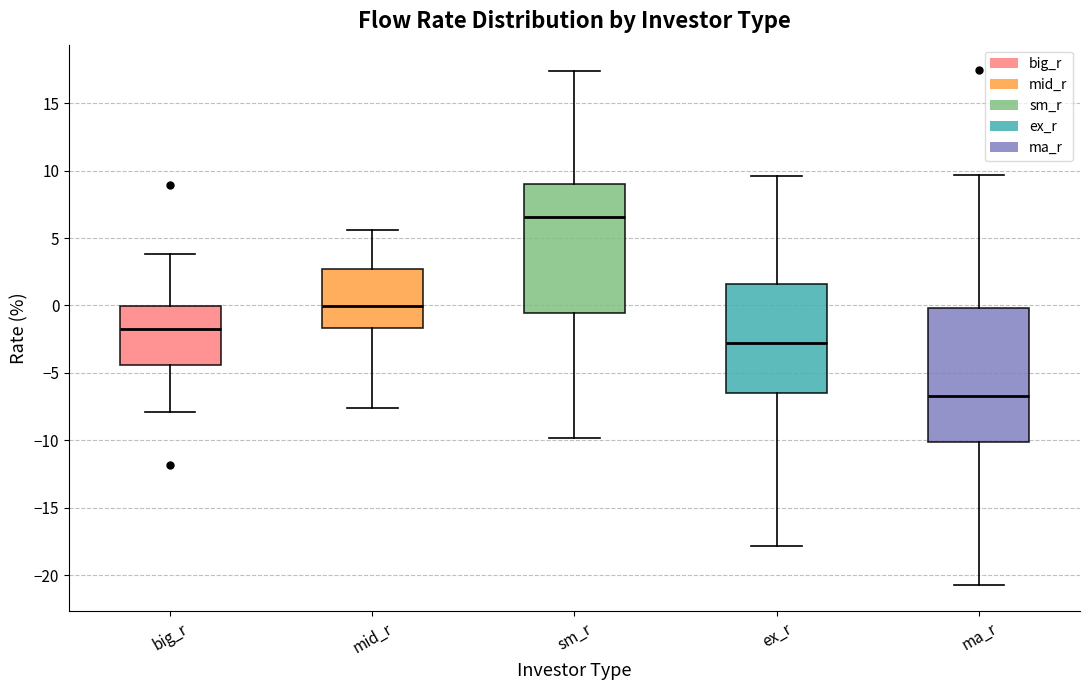

Reading left to right, transcribe this box plot: for each box, give where its median line is, the range the box spans, and where its two whiskers end, as read against the y-axis. The values are not printed on the chart, so give them approximately, as read against the axis.

big_r: median -1.5, box -4.5 to 0.0, whiskers -8.0 to 4.0
mid_r: median 0.0, box -1.5 to 2.5, whiskers -7.5 to 5.5
sm_r: median 6.5, box -0.5 to 9.0, whiskers -10.0 to 17.5
ex_r: median -3.0, box -6.5 to 1.5, whiskers -18.0 to 9.5
ma_r: median -6.5, box -10.0 to 0.0, whiskers -20.5 to 9.5